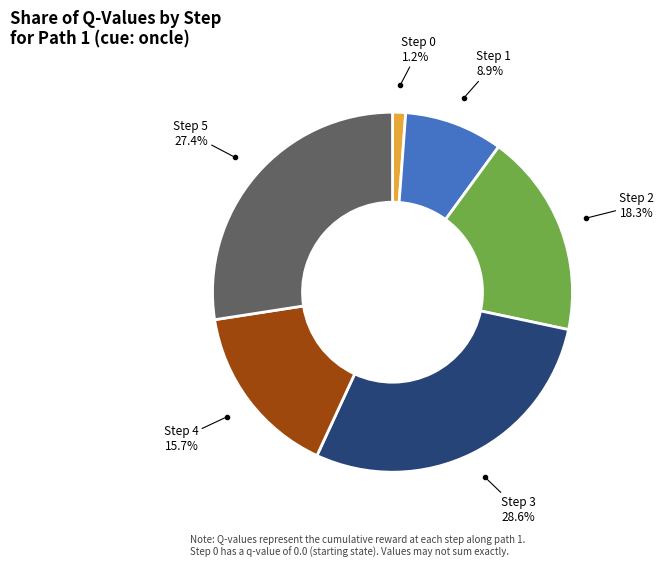

Is there any slice that represents more than half of the pie?

No